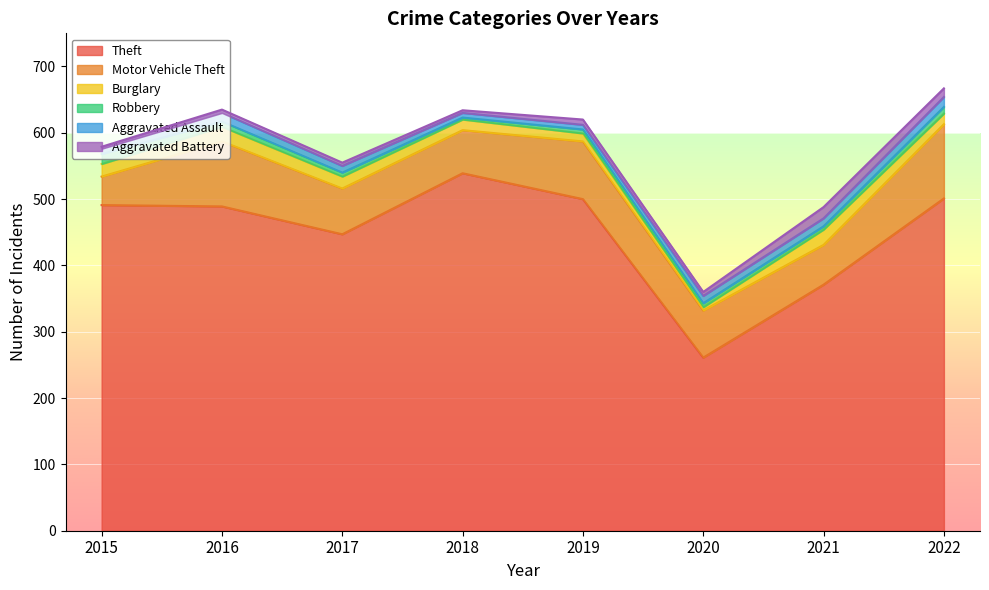

Where does the Aggravated Battery series first go above 6?

2019